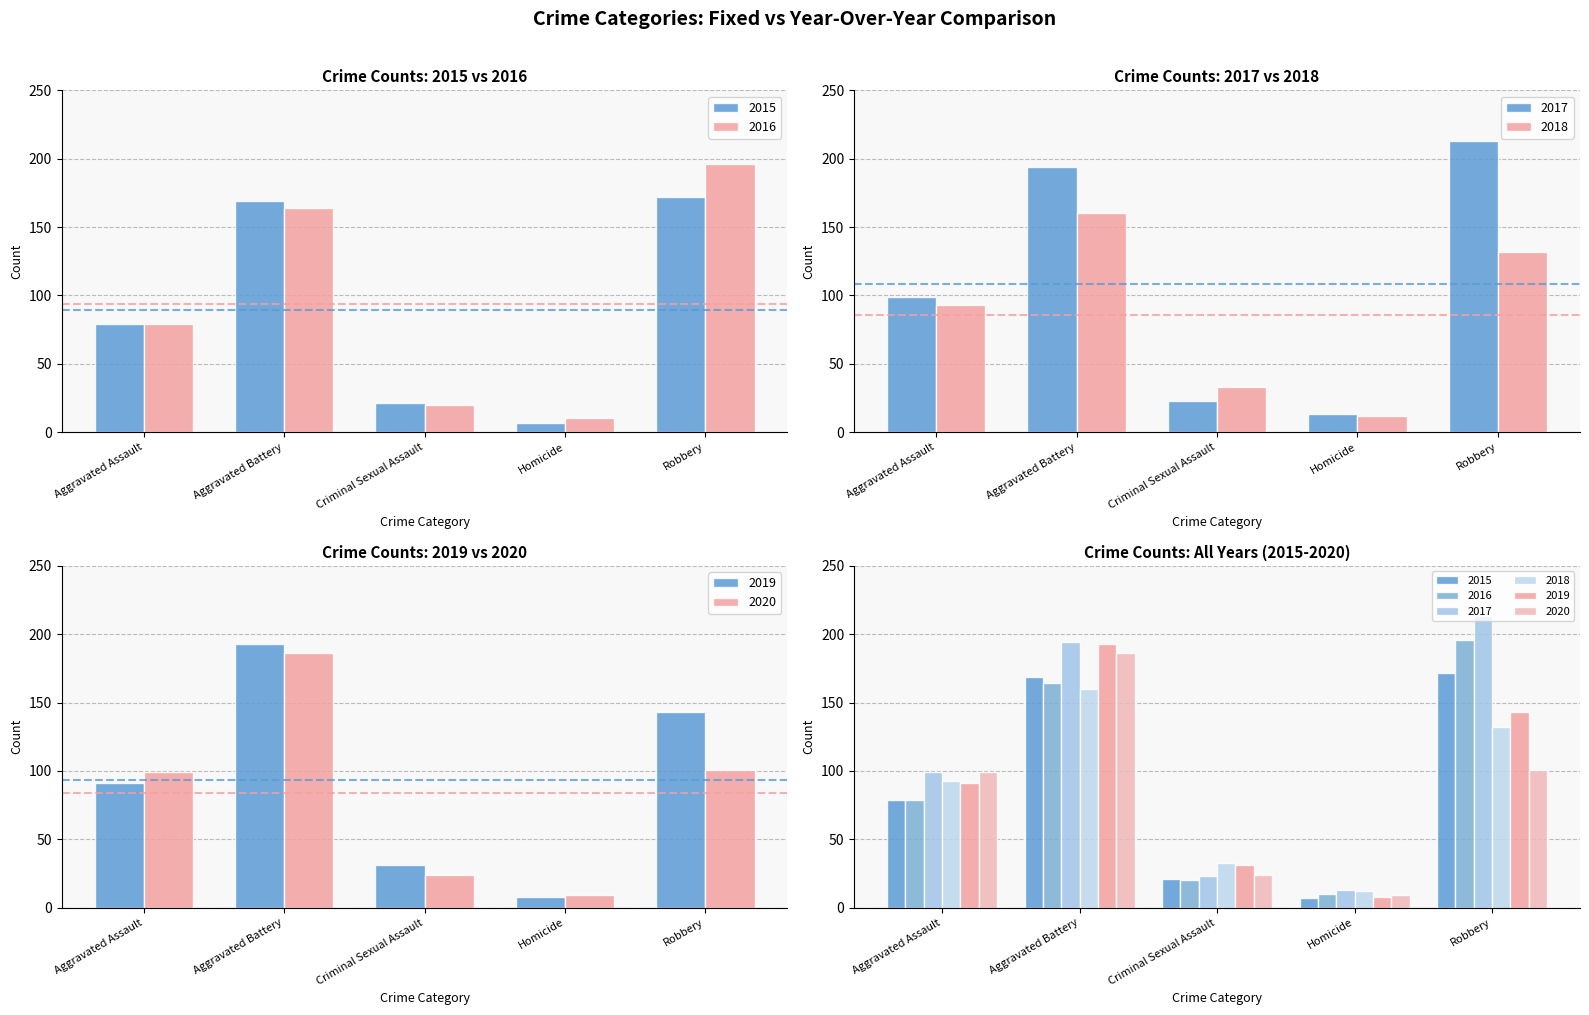

How many bars are there in each group?

6